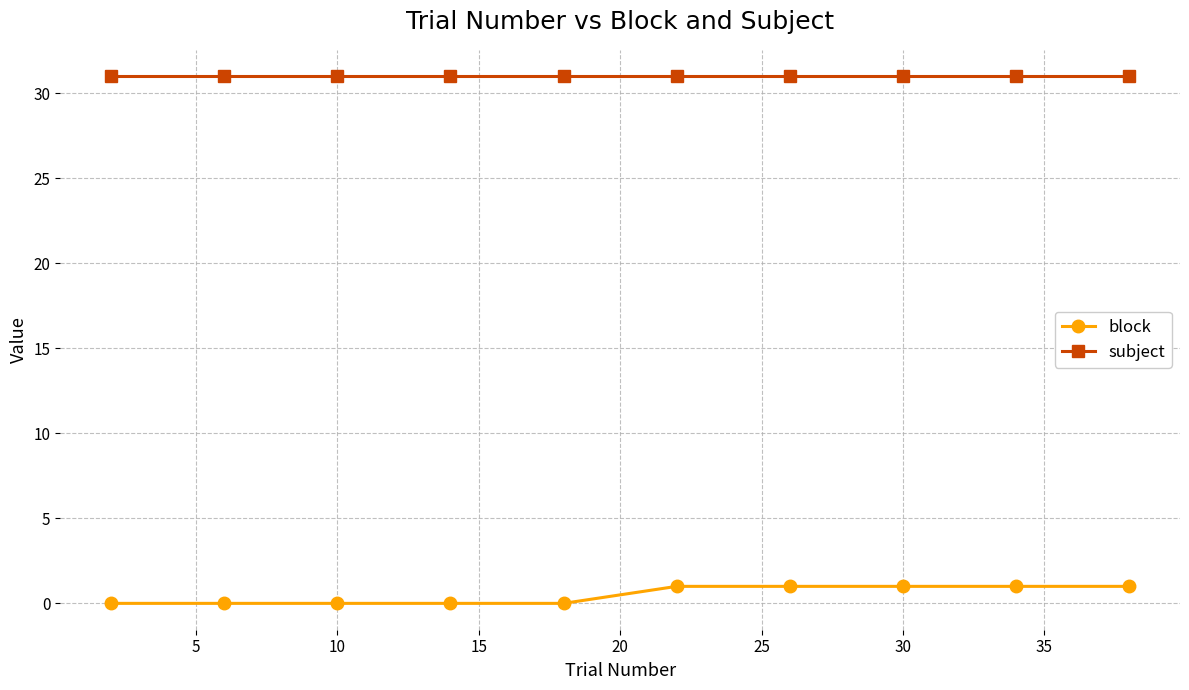

Rank the series by their maximum value, from lowest to highest.

block, subject